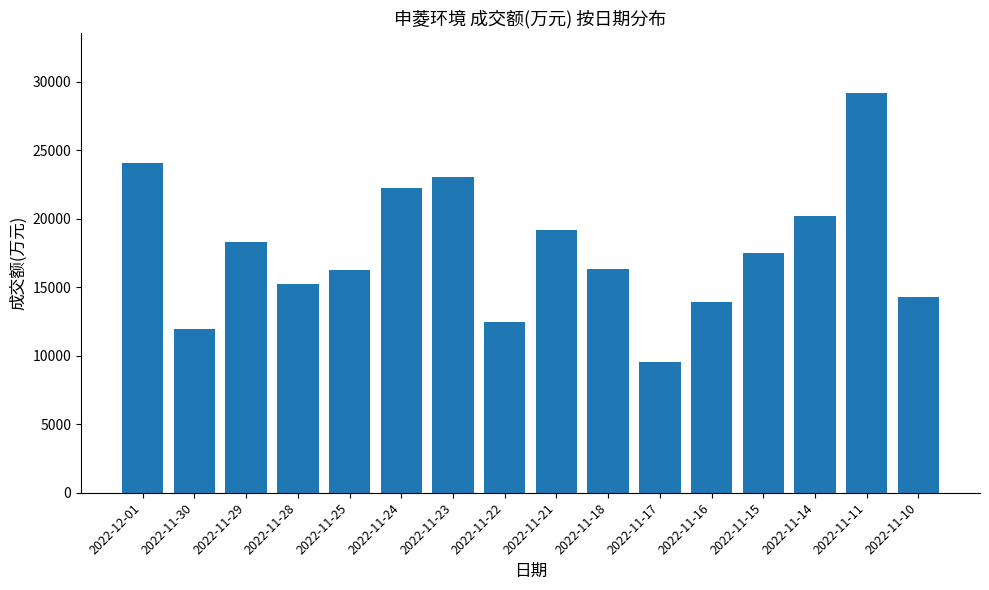

How many bars are there in total?

16